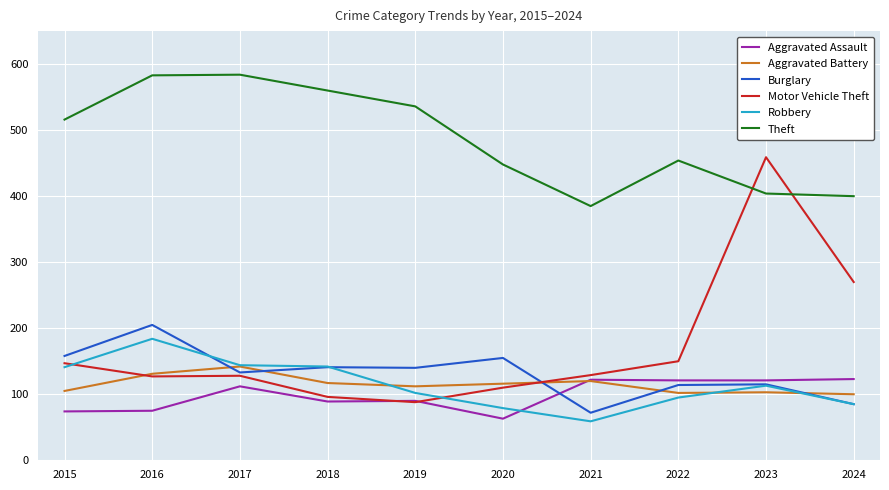

Is it true that Robbery equals 189 at 2017?

False